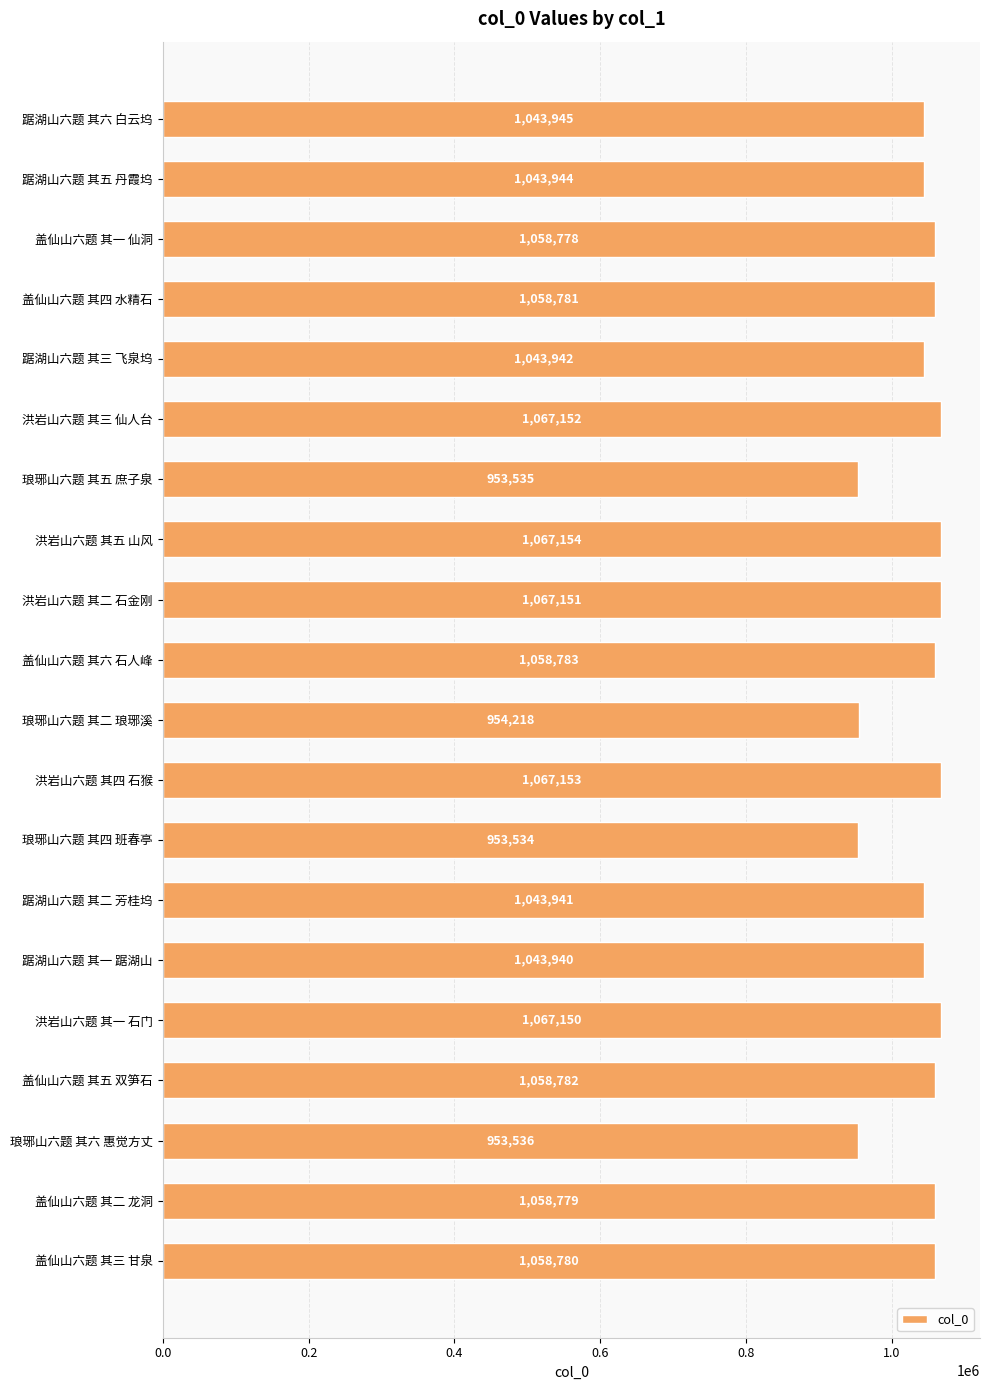

What value does the data have at 盖仙山六题 其二 龙洞, to the nearest 100?

1058800